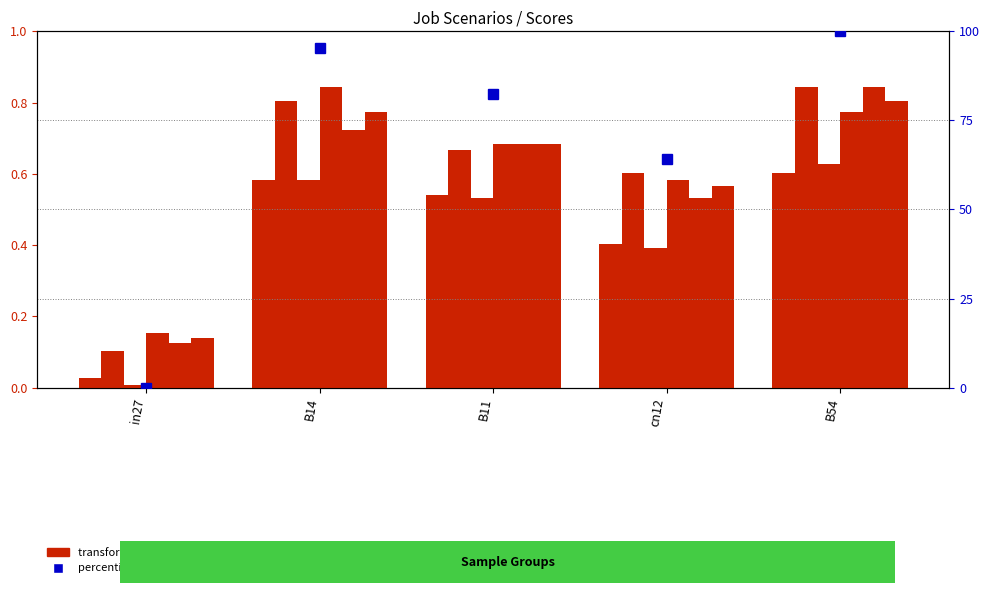

Does the chart contain any negative values?

No